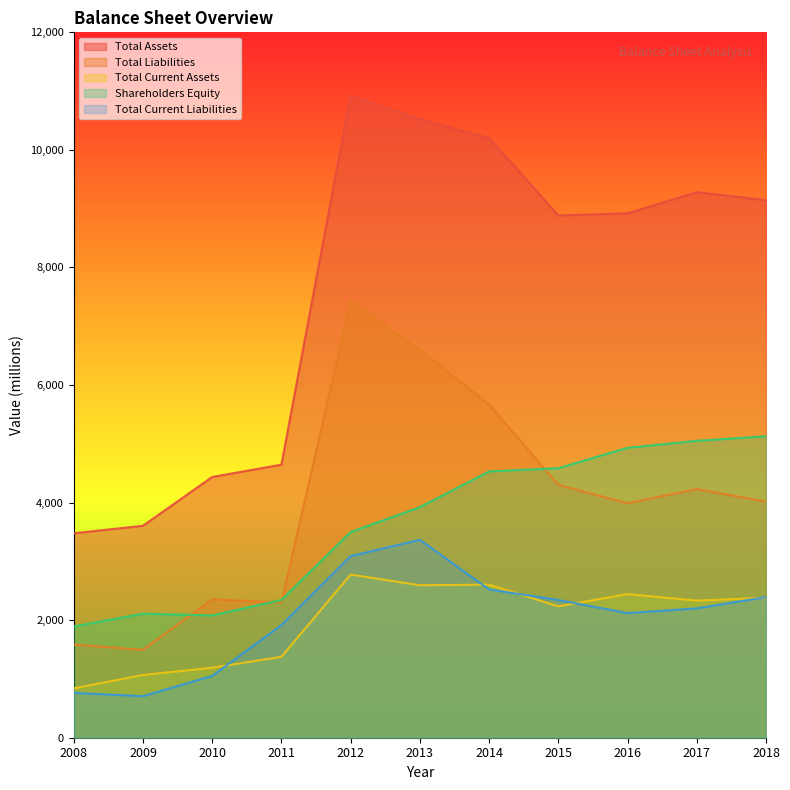

At which category does Total Liabilities reach its first local valley?

2009